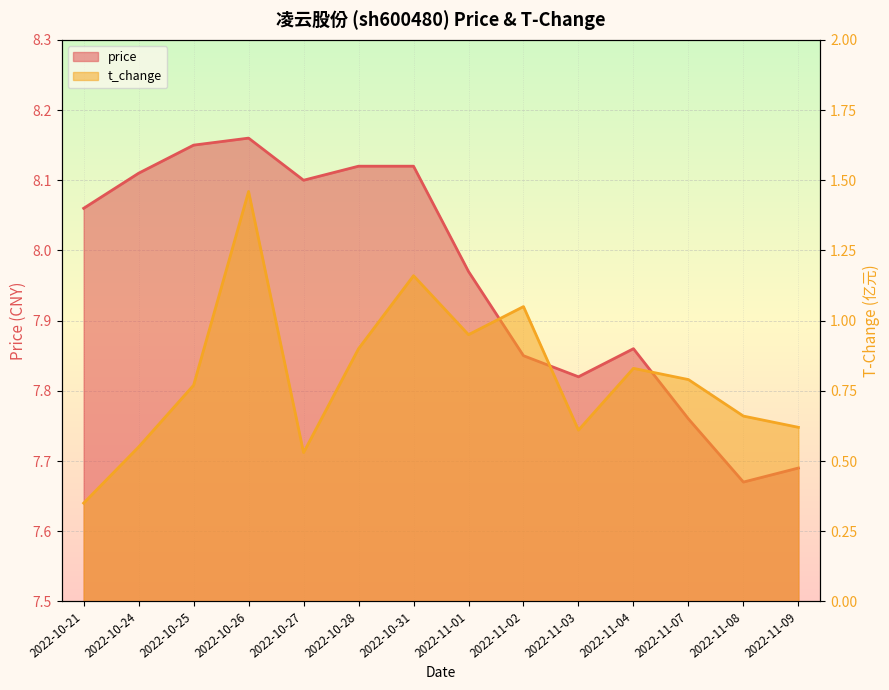

At which category does the chart reach its minimum across all series?

2022-10-21